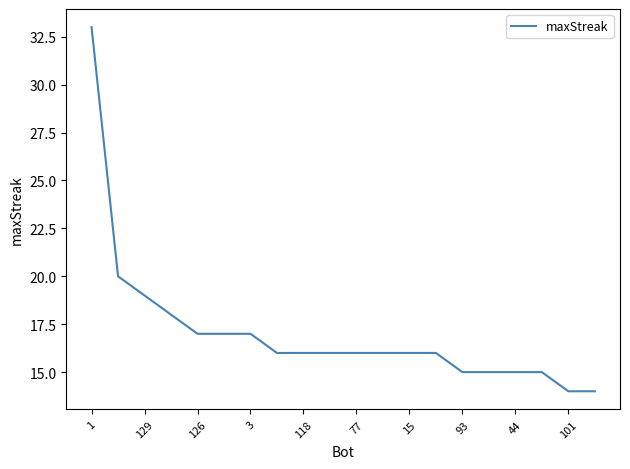

What is the difference between the maximum and minimum values?

19